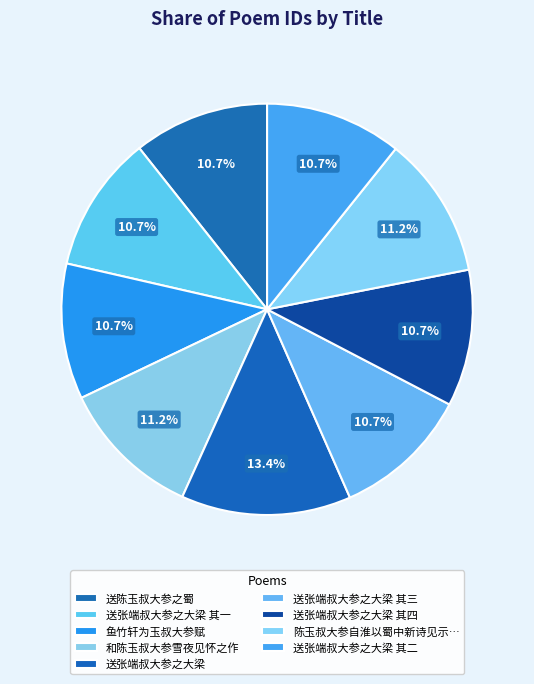

Rank the categories by value from lowest to highest.

鱼竹轩为玉叔大参赋, 送陈玉叔大参之蜀, 送张端叔大参之大梁 其一, 送张端叔大参之大梁 其二, 送张端叔大参之大梁 其三, 送张端叔大参之大梁 其四, 陈玉叔大参自淮以蜀中新诗见示有答, 和陈玉叔大参雪夜见怀之作, 送张端叔大参之大梁